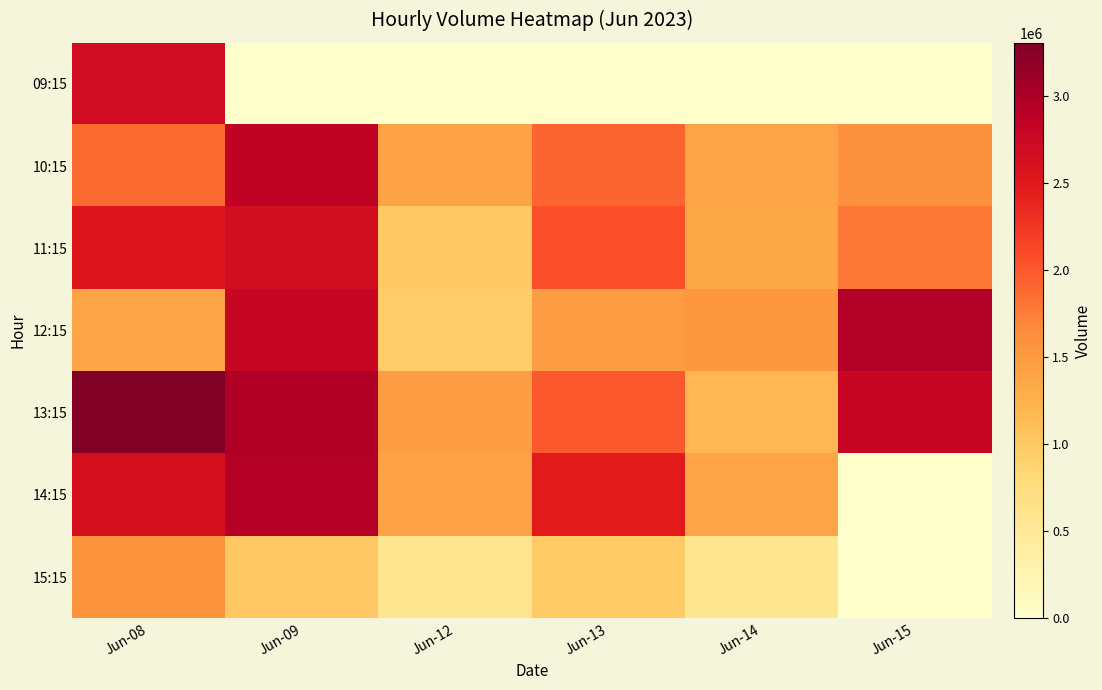

Reading left to right, list all the values displayed in this chart.

09:15: Jun-08=2688381	Jun-09=0	Jun-12=0	Jun-13=0	Jun-14=0	Jun-15=0
10:15: Jun-08=1876049	Jun-09=2845366	Jun-12=1400179	Jun-13=1914596	Jun-14=1390197	Jun-15=1595751
11:15: Jun-08=2535083	Jun-09=2664731	Jun-12=998250	Jun-13=2063530	Jun-14=1352955	Jun-15=1782856
12:15: Jun-08=1377957	Jun-09=2784095	Jun-12=967565	Jun-13=1461304	Jun-14=1528351	Jun-15=2954581
13:15: Jun-08=3304064	Jun-09=2957325	Jun-12=1467252	Jun-13=1988900	Jun-14=1176227	Jun-15=2780324
14:15: Jun-08=2630675	Jun-09=2936174	Jun-12=1413958	Jun-13=2473269	Jun-14=1375593	Jun-15=0
15:15: Jun-08=1555984	Jun-09=1018485	Jun-12=574807	Jun-13=978053	Jun-14=565197	Jun-15=0